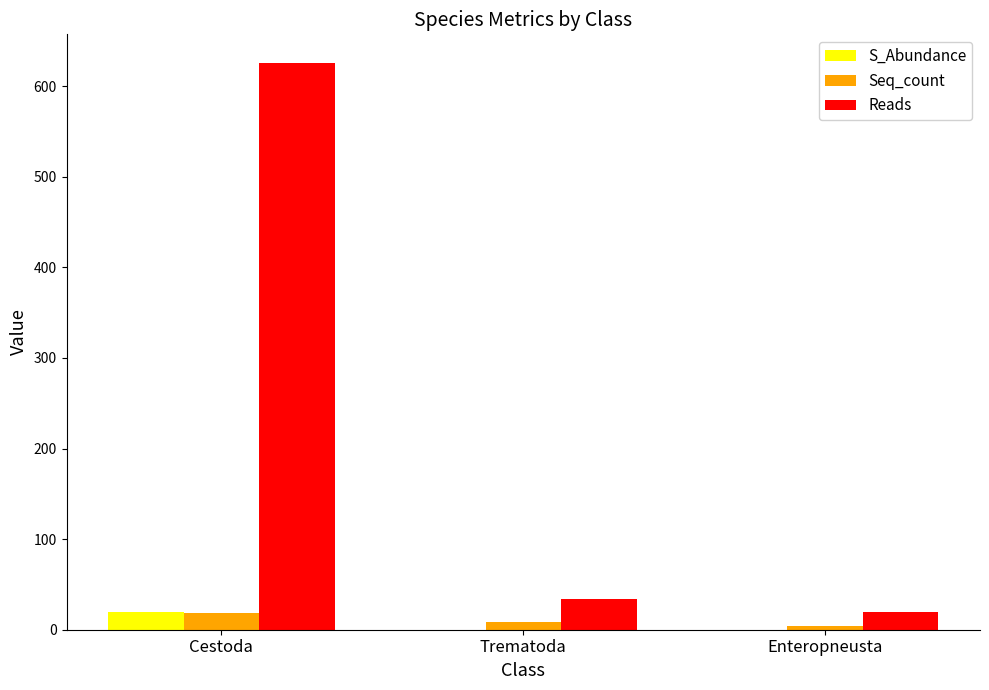

What is the average value of the S_Abundance series?

6.5